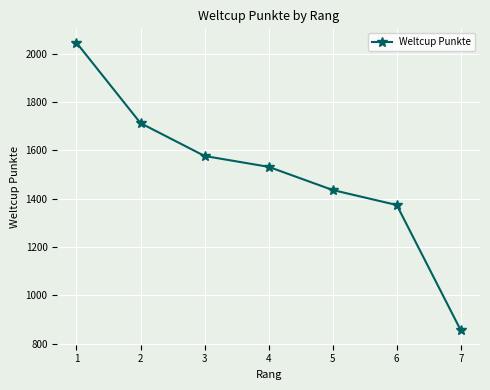

Where does the data first go above 1532?

1